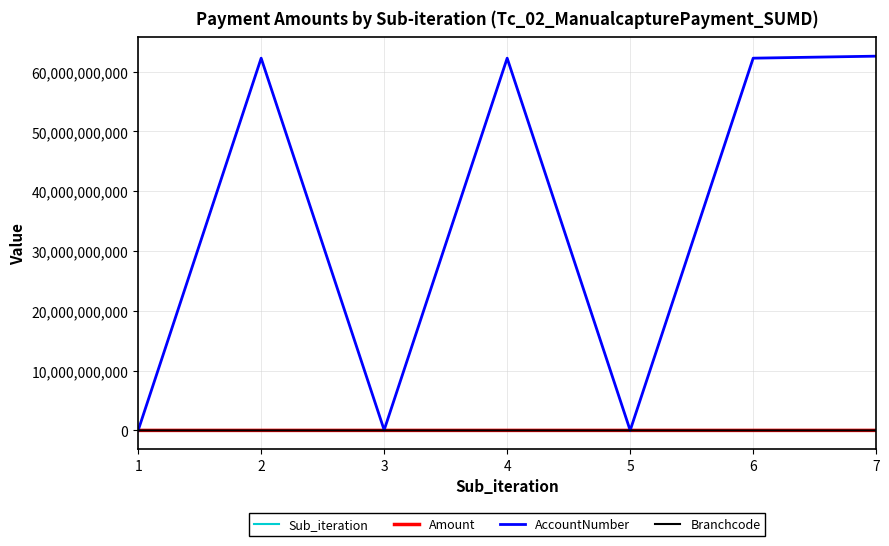

What is the difference between the maximum and second lowest values in the AccountNumber series?

62574359340.0